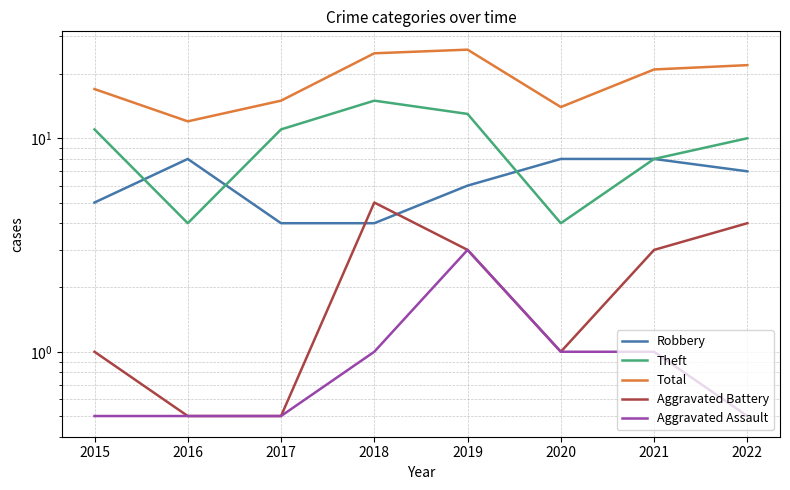

How many categories are shown in the chart?

8